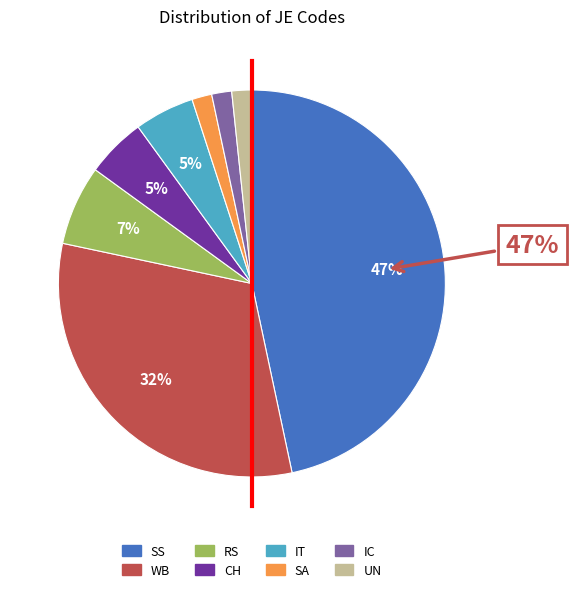

What is the largest slice in the pie chart?

SS